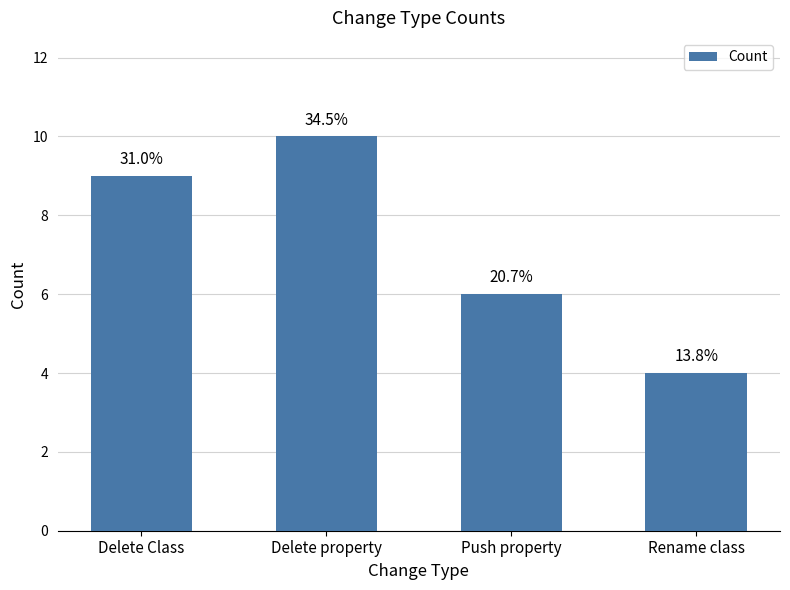

How many bars are there in total?

4